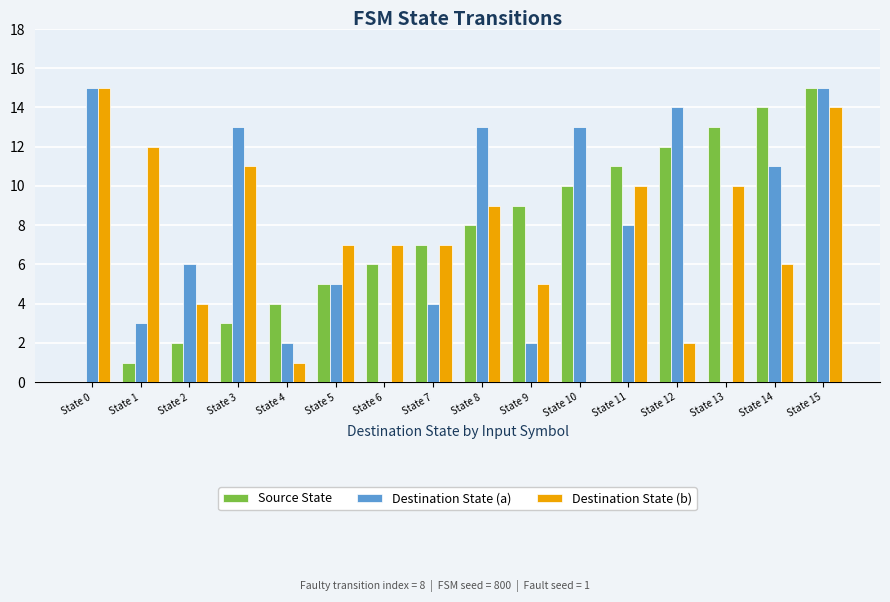

The value of Destination State (b) at State 3 is 20. True or false?

False